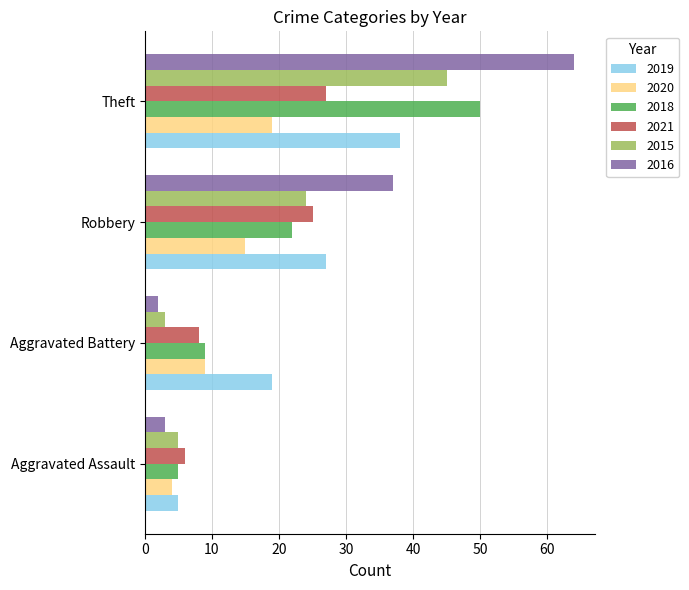

How many values in the 2015 series are below 24?

2